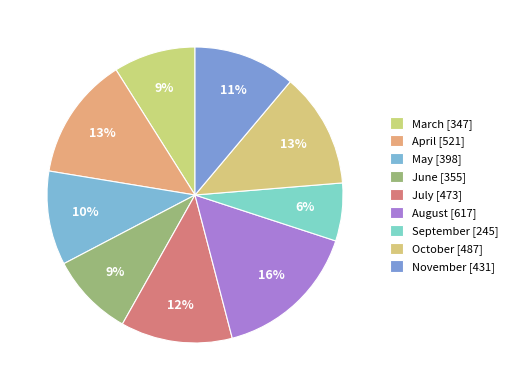

True or false: May accounts for 10% of the total.

True